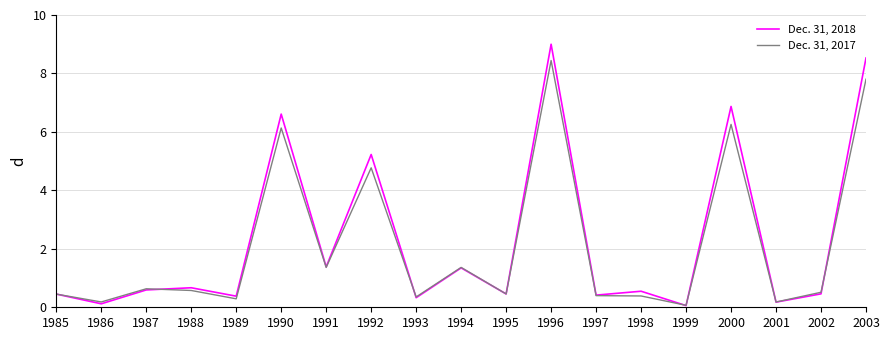

Rank the series by their maximum value, from highest to lowest.

Dec. 31, 2018, Dec. 31, 2017